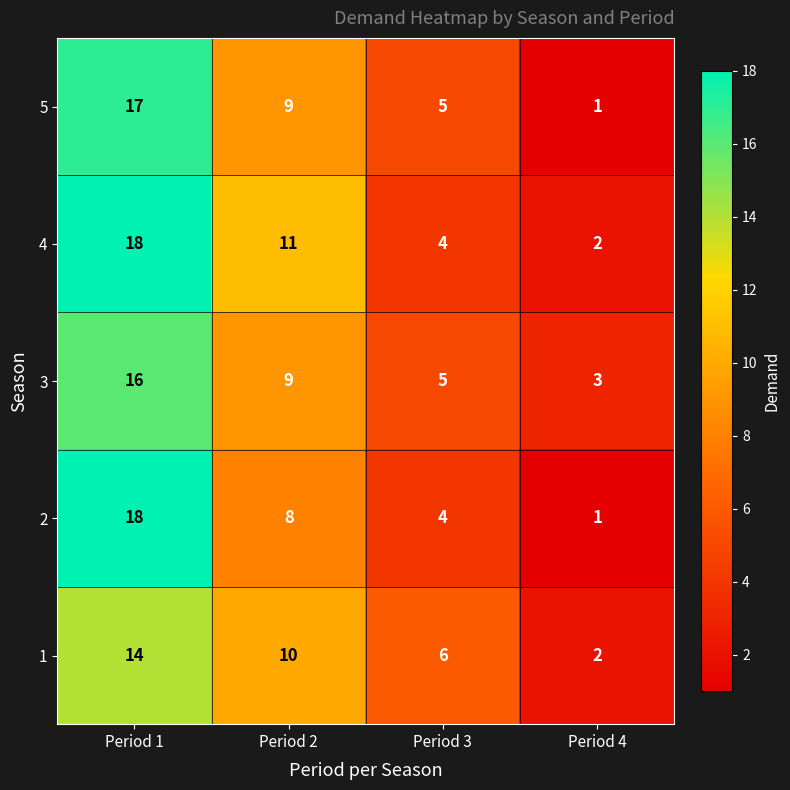

Which series has the largest range (max minus min)?

2